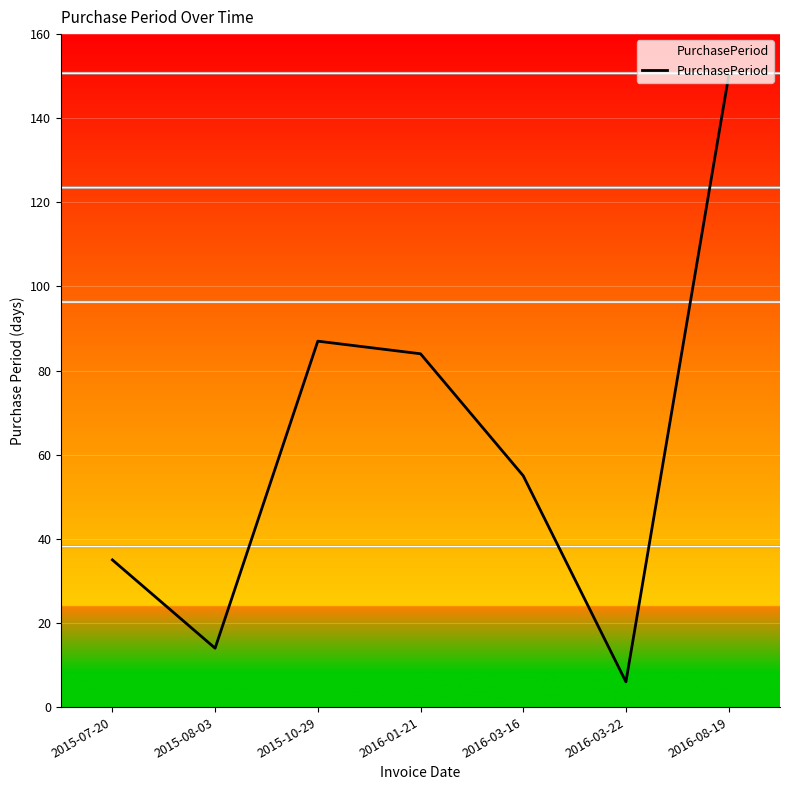

Rank the categories by value from highest to lowest.

2016-08-19, 2015-10-29, 2016-01-21, 2016-03-16, 2015-07-20, 2015-08-03, 2016-03-22